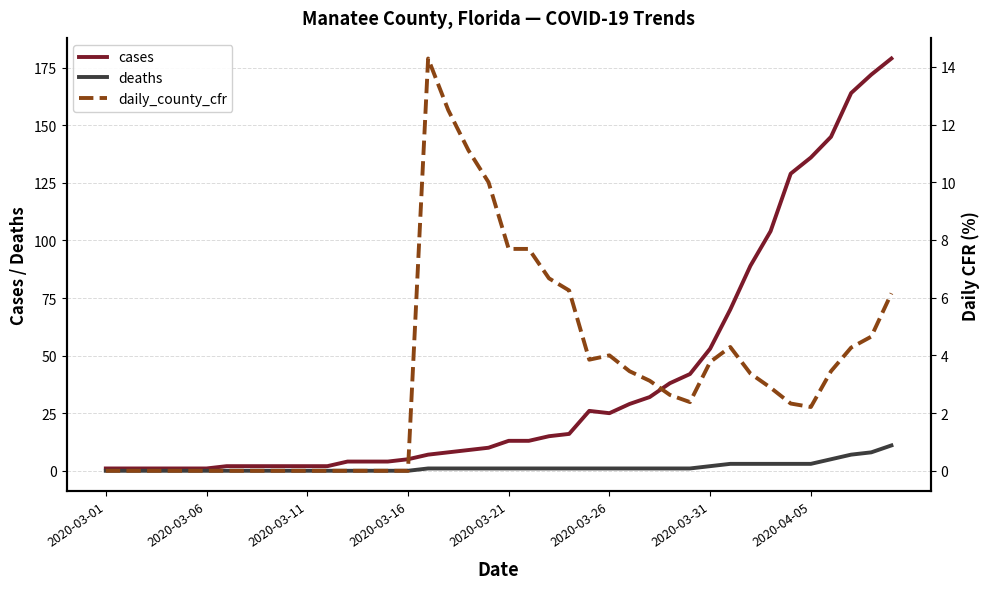

Rank the series at 16 from lowest to highest value.

deaths, cases, daily_county_cfr